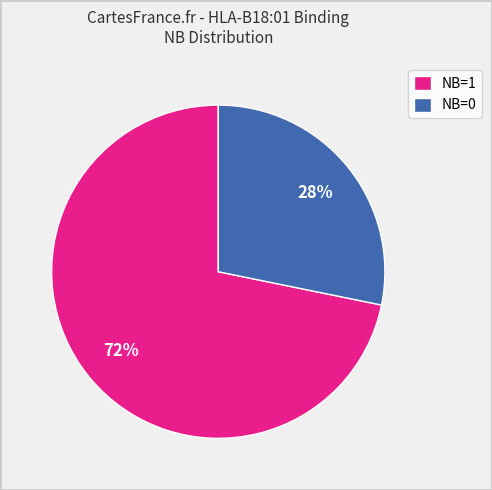

To the nearest percent, what is the average slice percentage?

50%